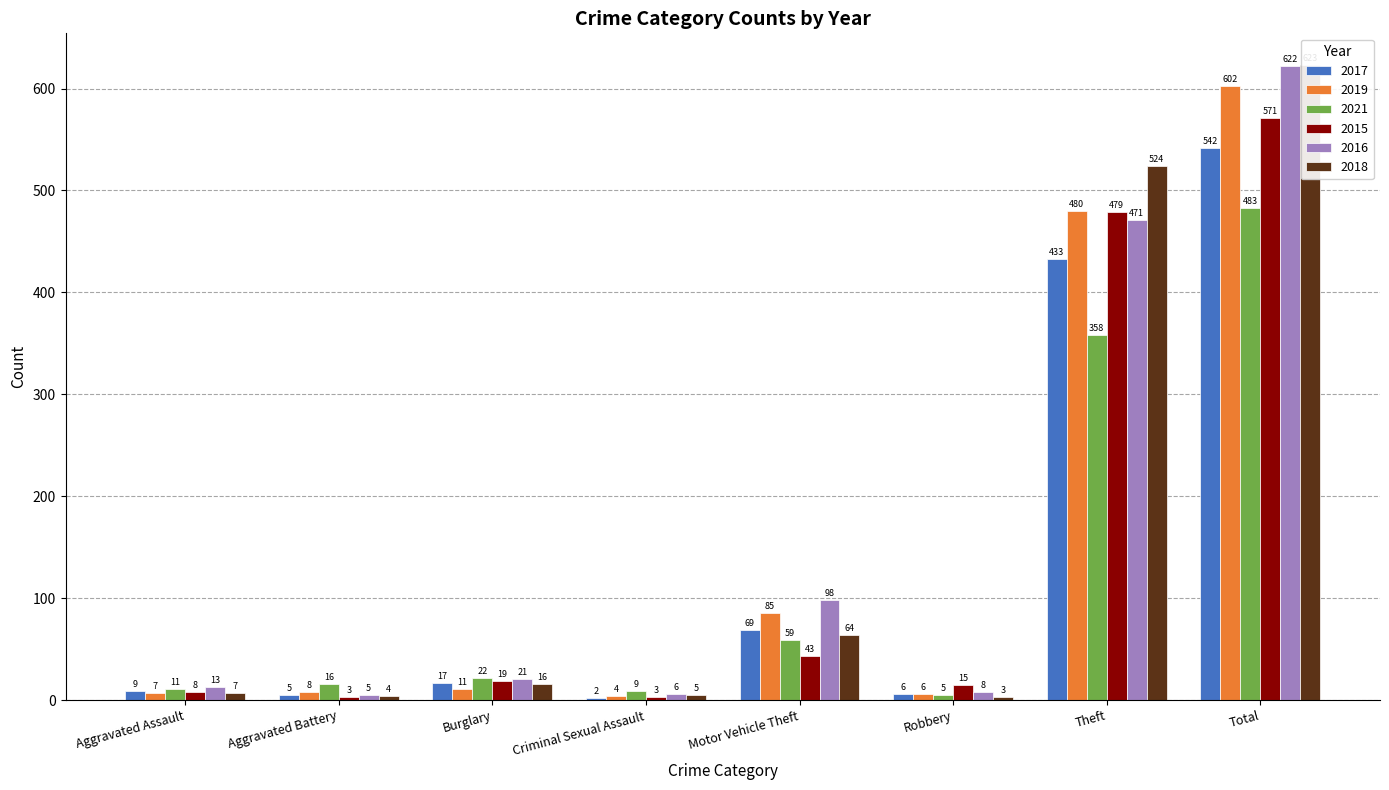

What are all the series names shown in the legend?

2017, 2019, 2021, 2015, 2016, 2018